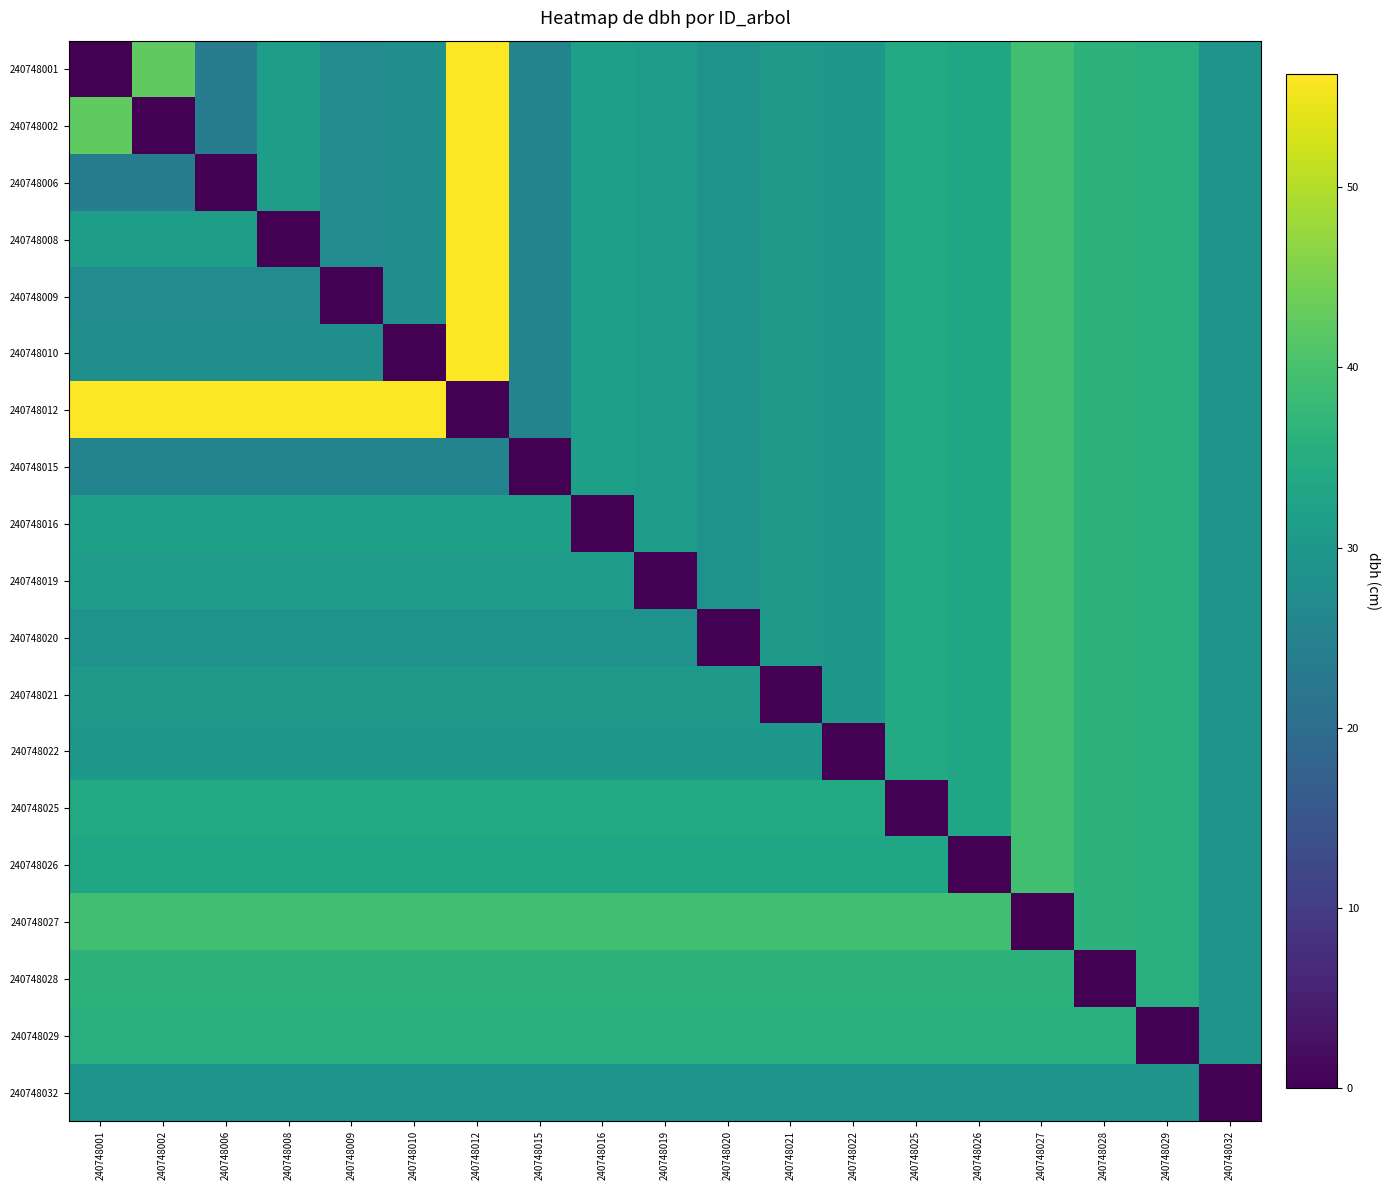

List the series in order of their peak value, lowest first.

240748032, 240748029, 240748028, 240748015, 240748016, 240748019, 240748020, 240748021, 240748022, 240748025, 240748026, 240748027, 240748001, 240748002, 240748006, 240748008, 240748009, 240748010, 240748012